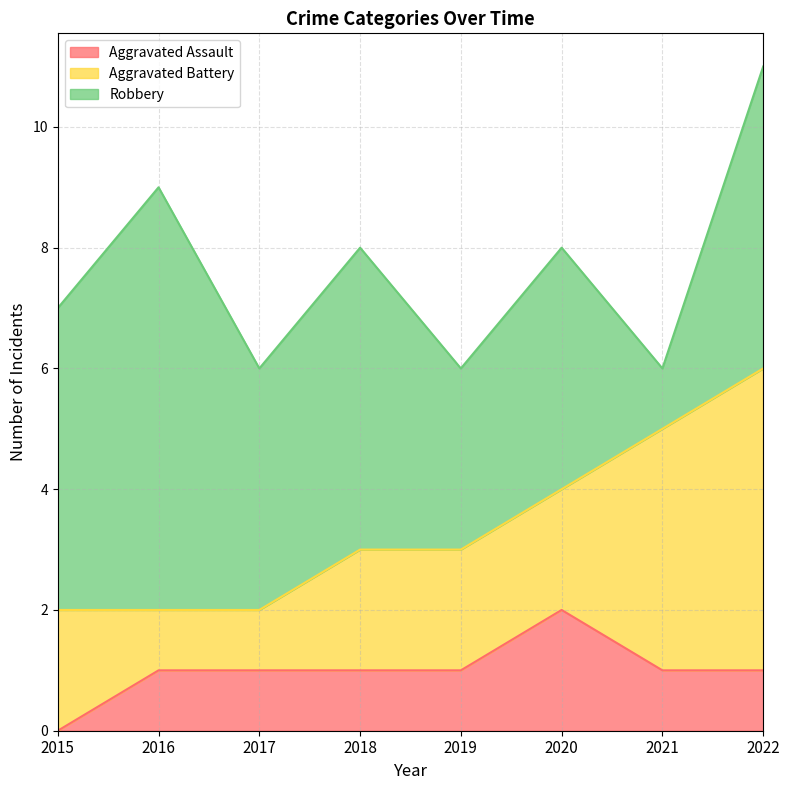

What is the spread (max minus min) of values at 2021?

3